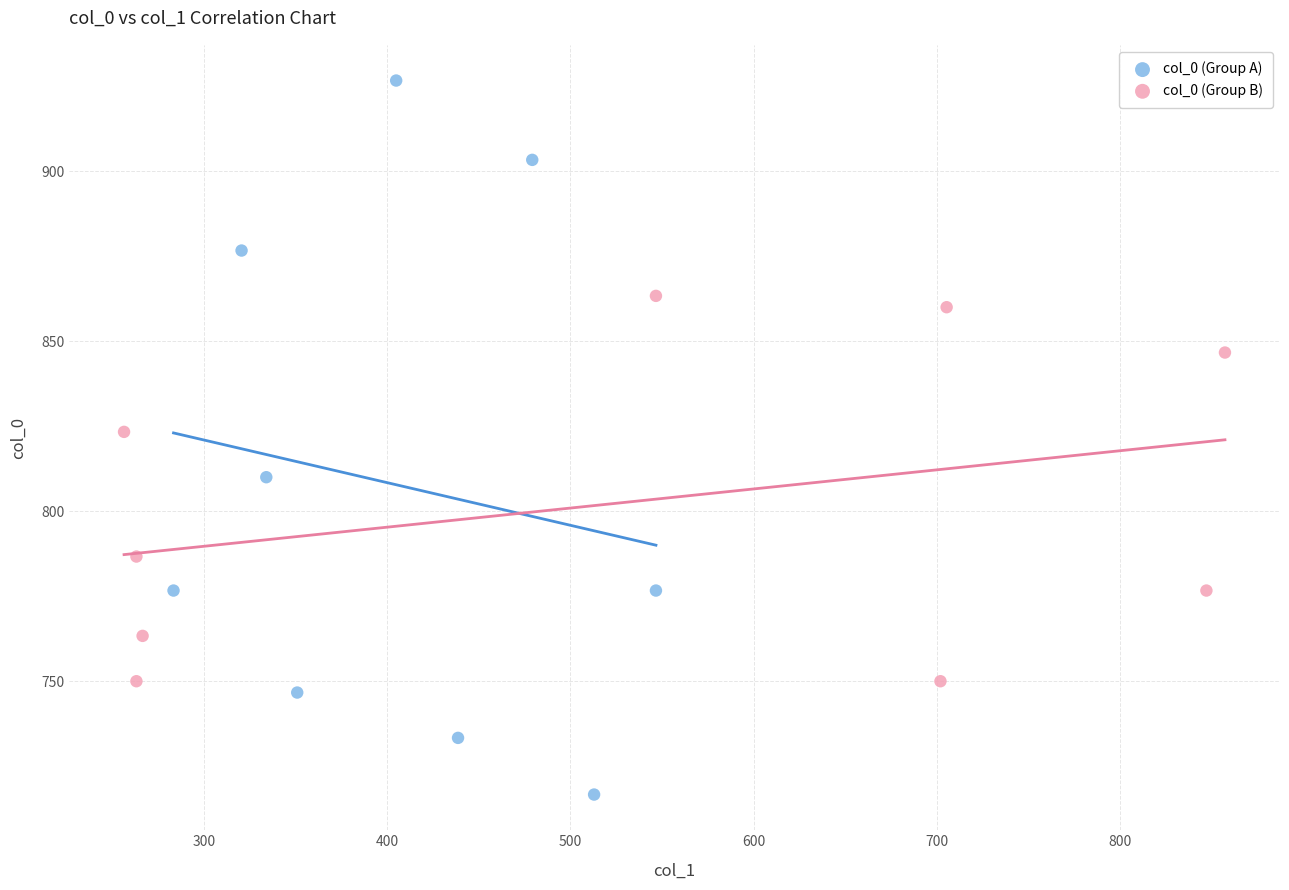

Which series has the largest Y range (max minus min)?

col_0 (Group A)